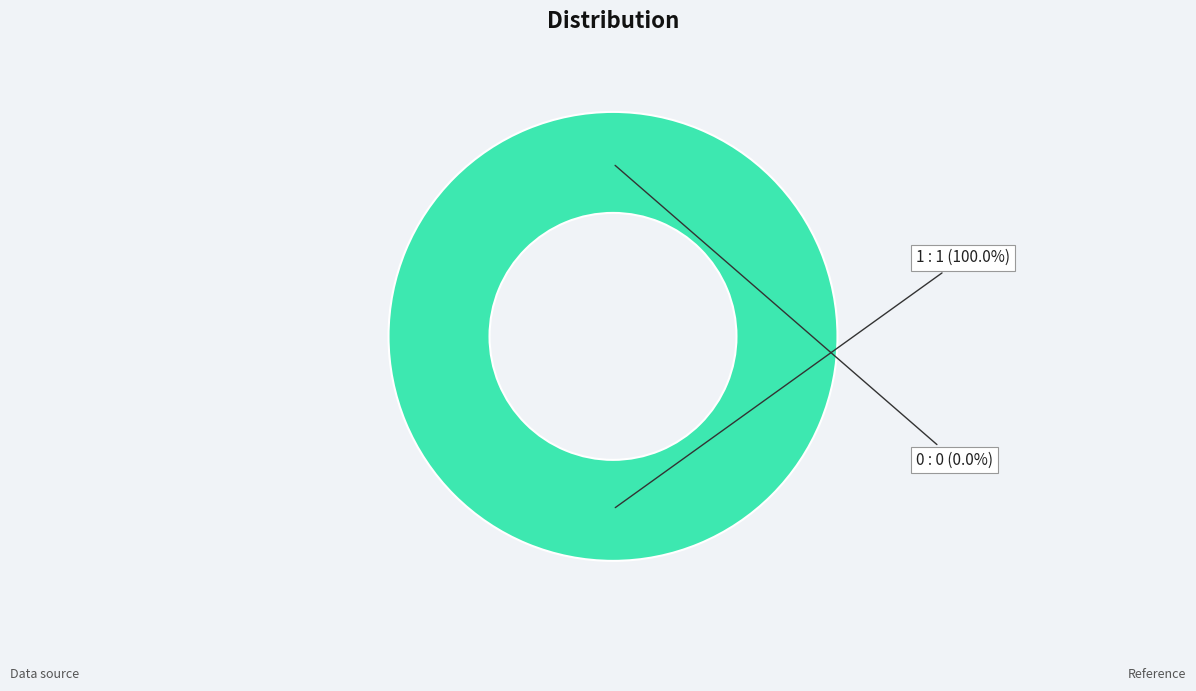

Does any single category account for the majority?

Yes